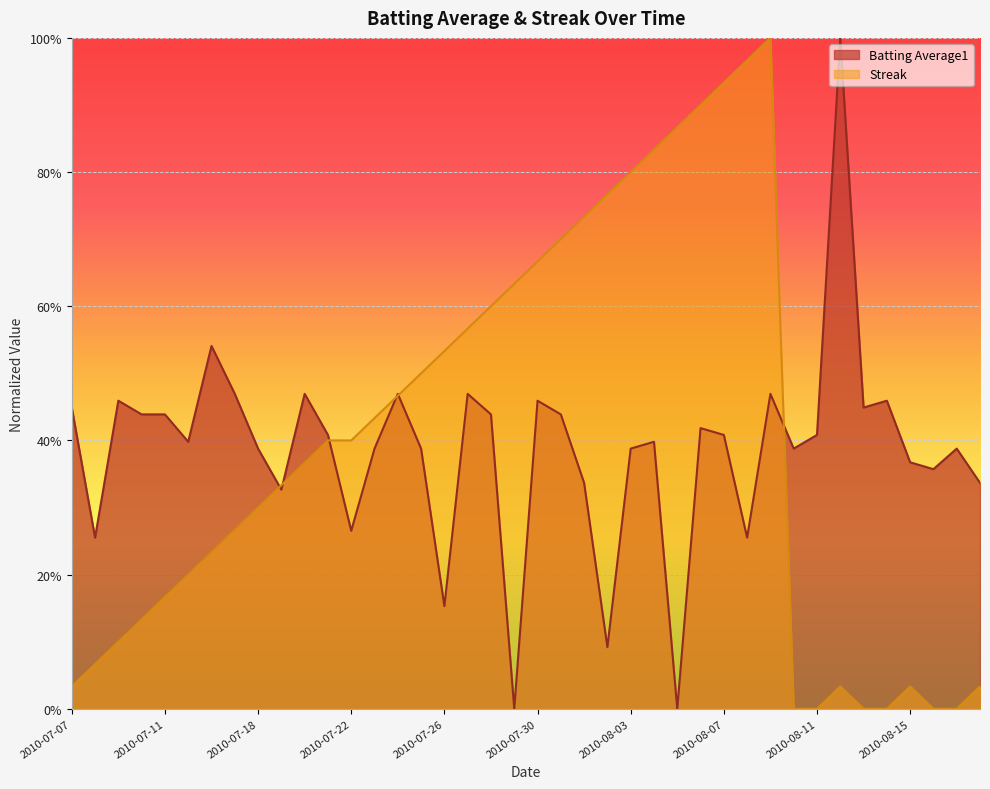

Which series changed the most between 2010-07-20 and 2010-08-01?

Streak